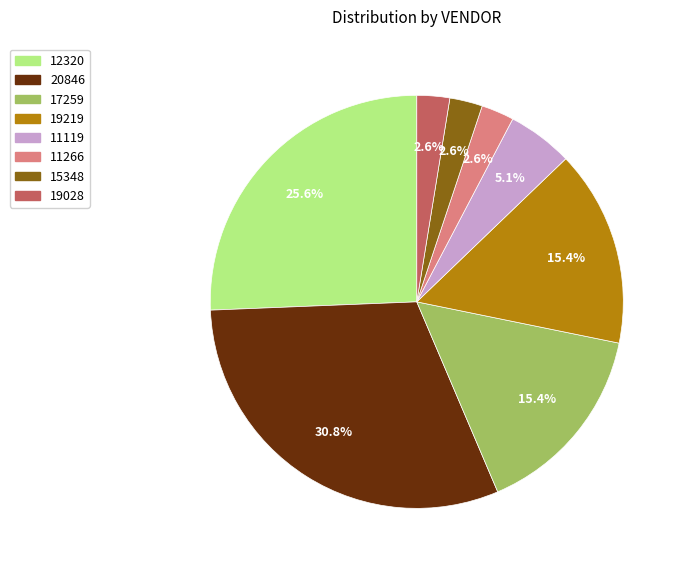

Is there a majority slice in this chart?

No